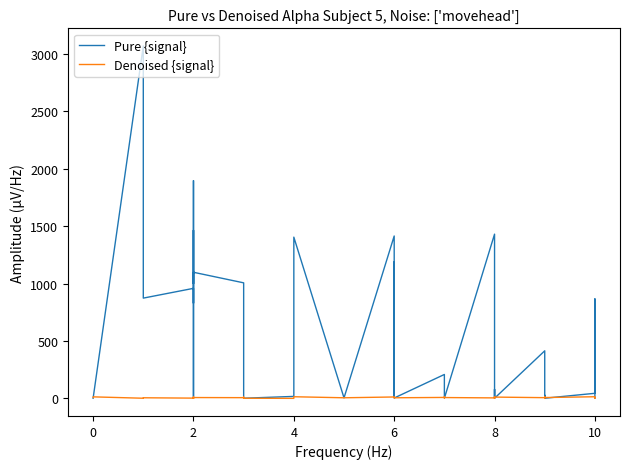

How many interior local peaks does the Denoised {signal} series have?

15